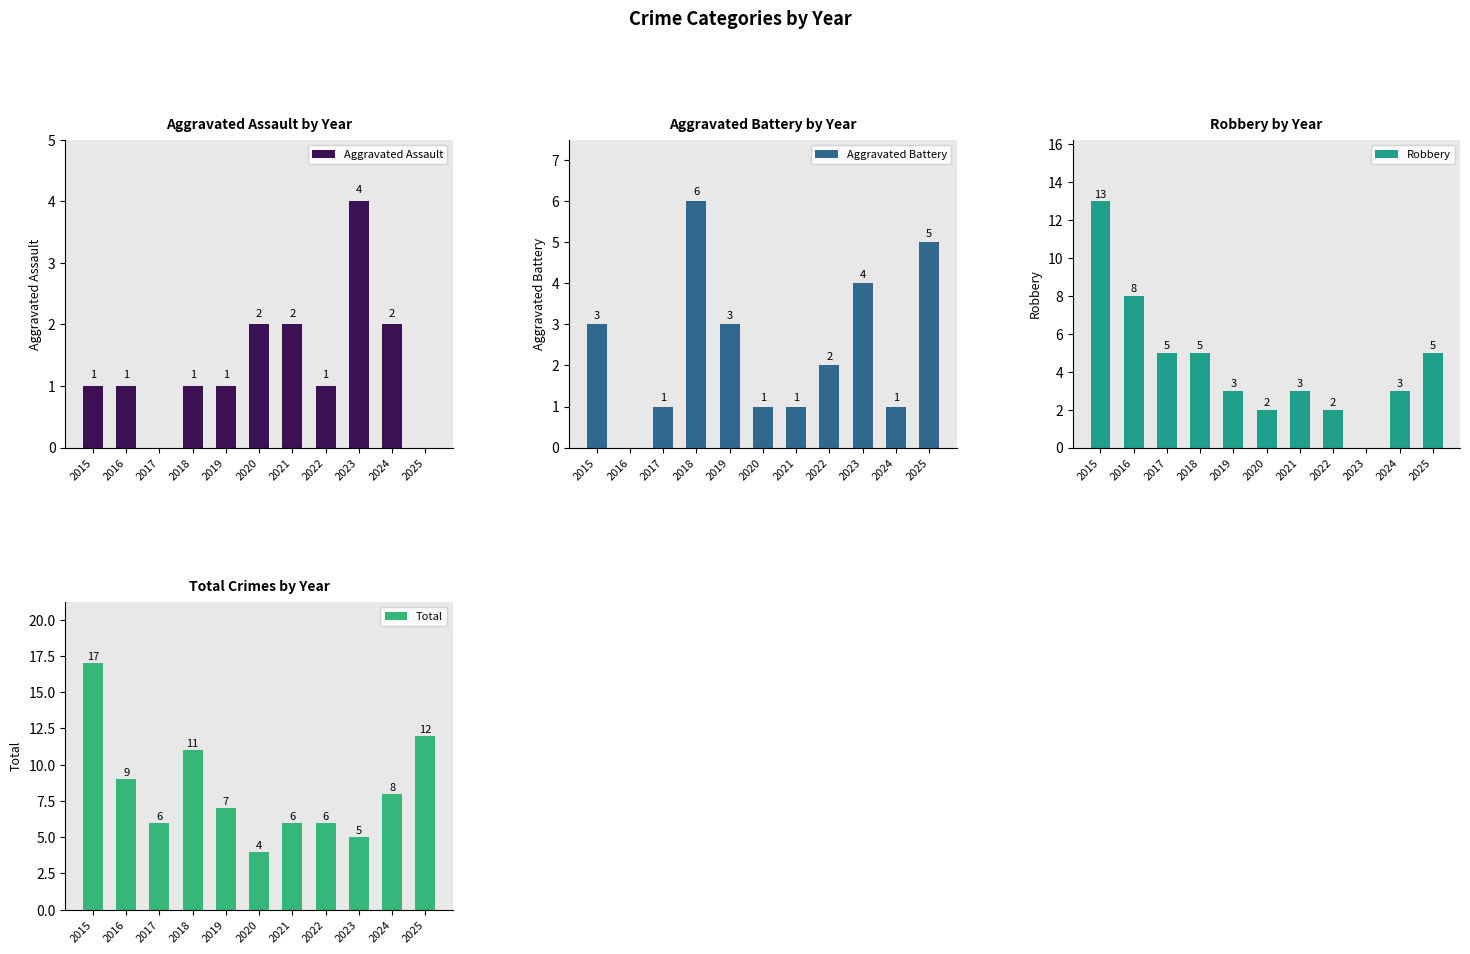

How many data points does each series have?

11